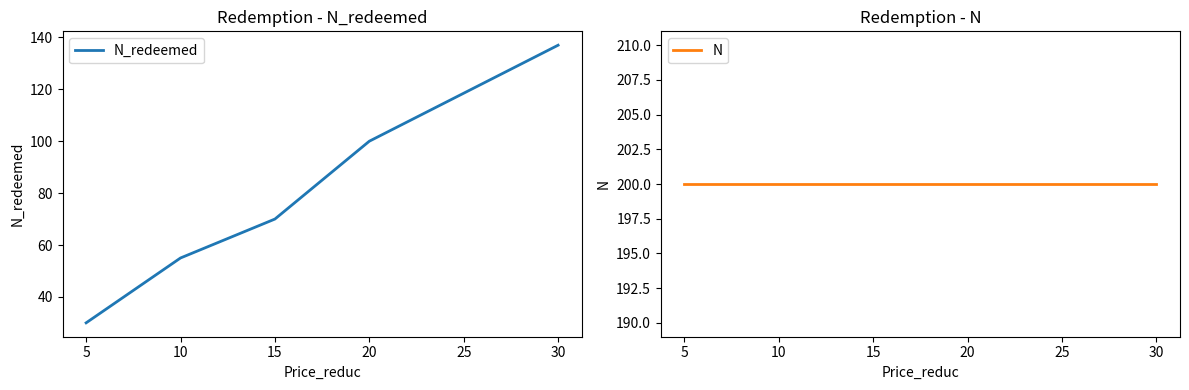

The N_redeemed series shows 46 at 5. True or false?

False